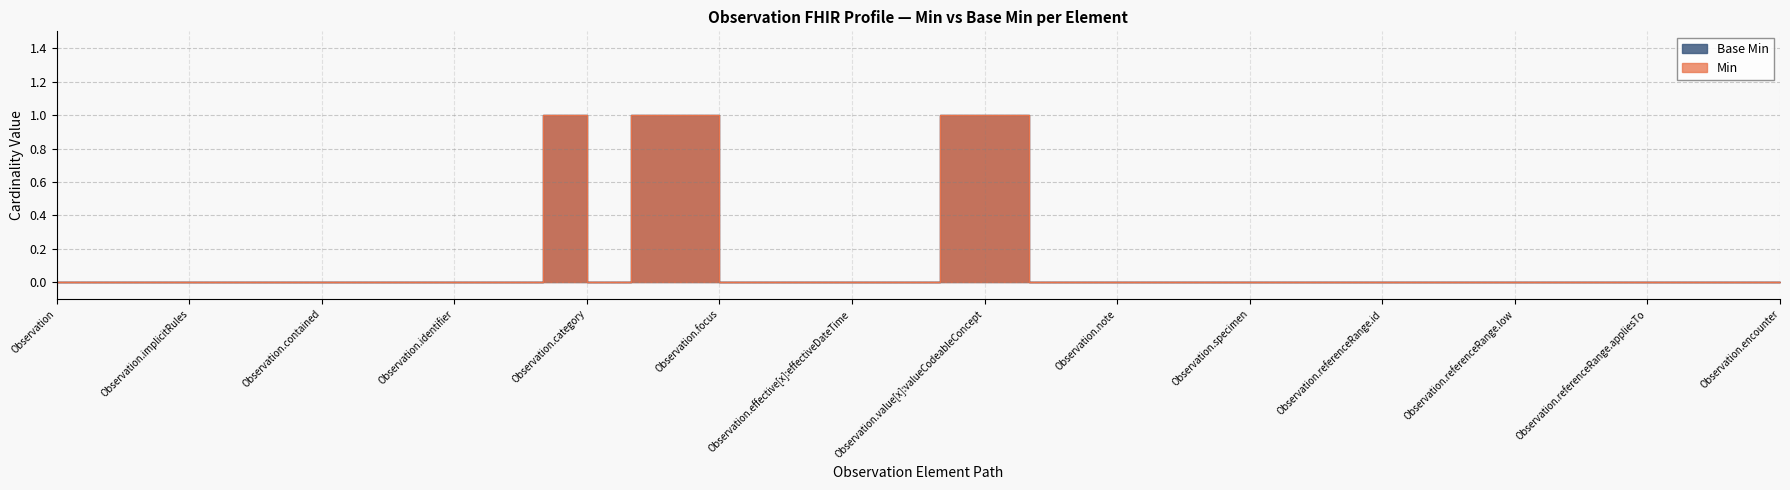

True or false: Base Min and Min intersect in this chart.

False